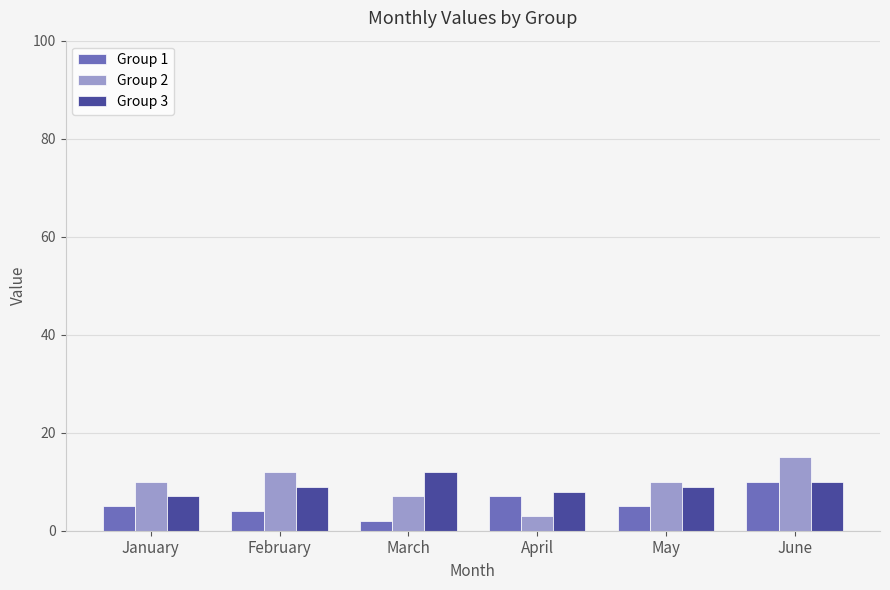

What is the total value across all series at June?

35